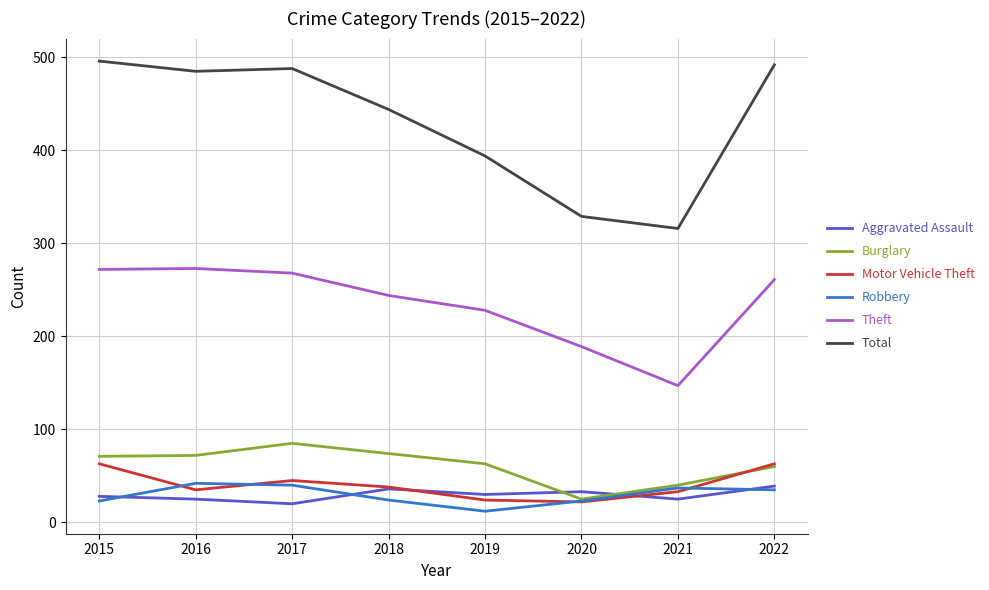

What is the smallest value displayed?

12